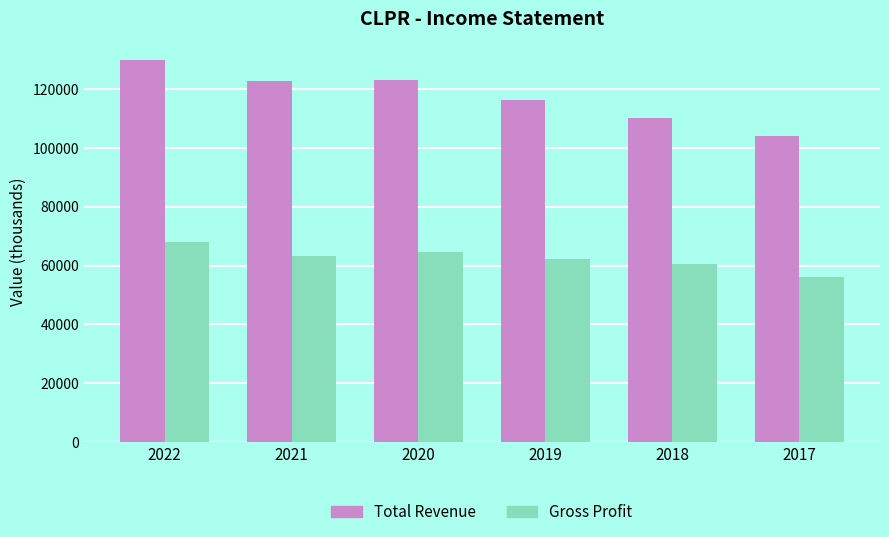

The value of Total Revenue at 2020 is 205357. True or false?

False